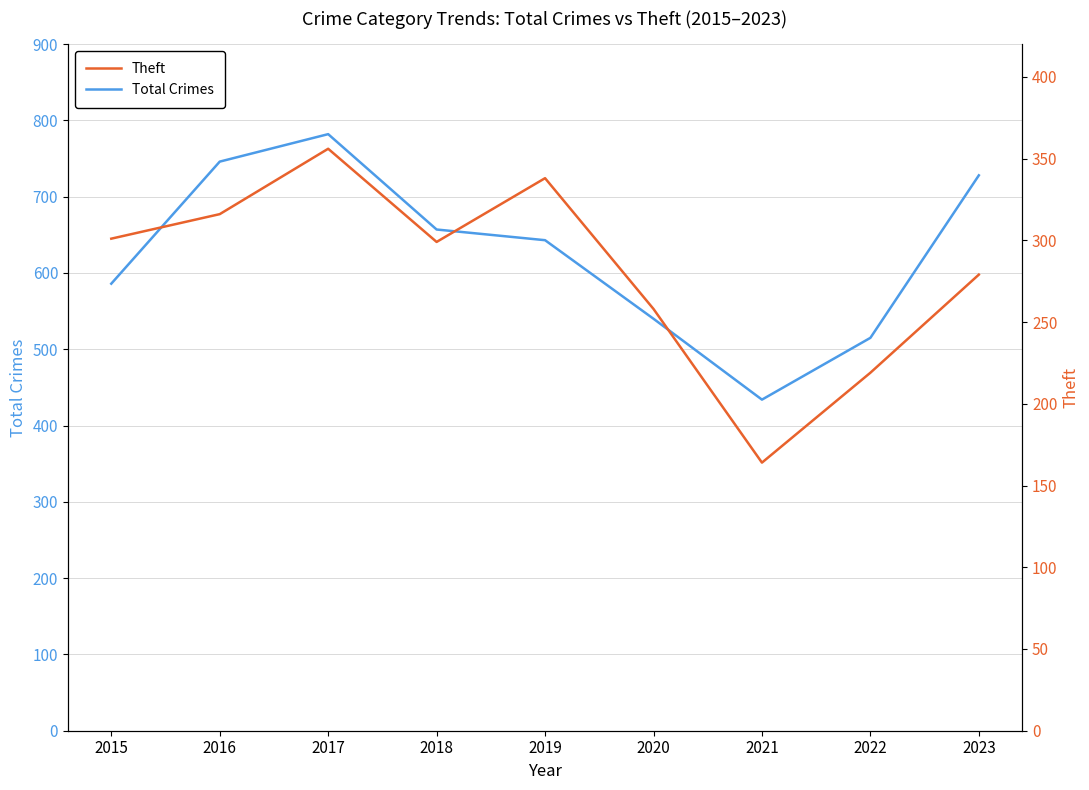

Reading left to right, transcribe all the data shown in this chart.

Total Crimes: 586	746	782	657	643	540	434	515	728
Theft: 301	316	356	299	338	258	164	219	279